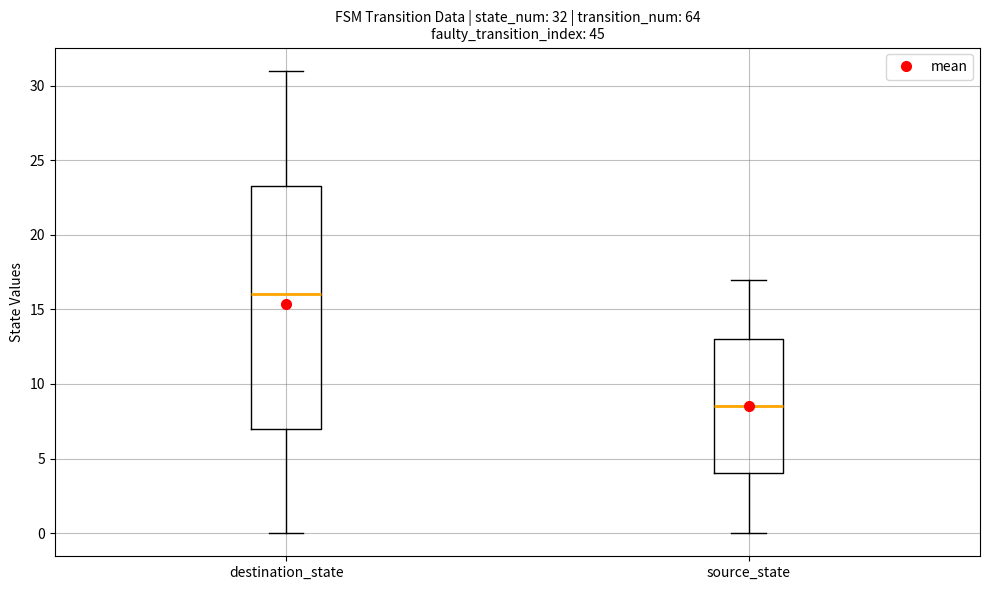

Which box is the tallest, from its lower edge to its upper edge?

destination_state